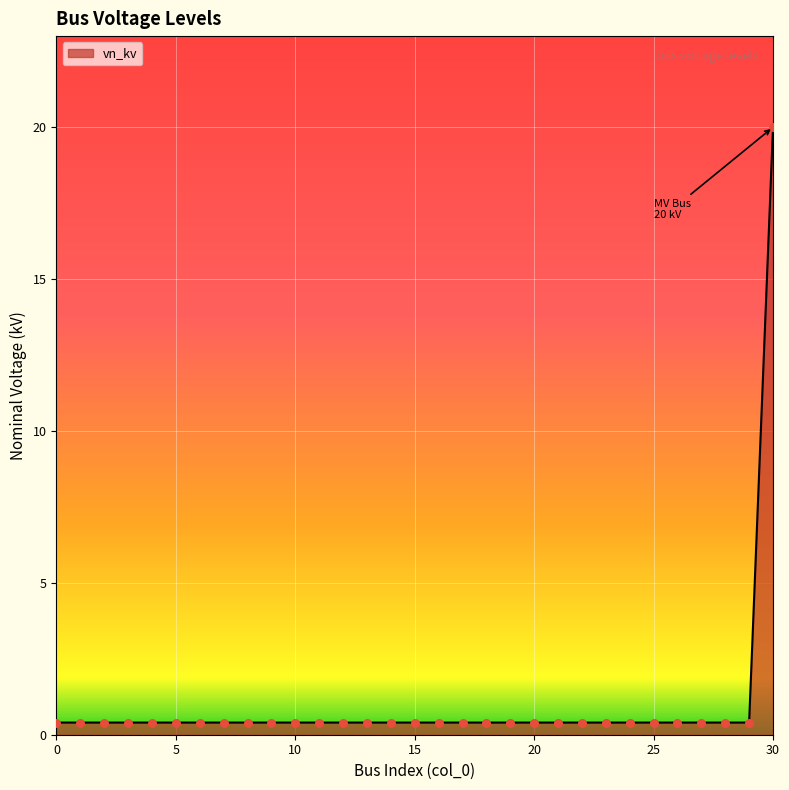

What is the maximum value shown in the chart?

20.0